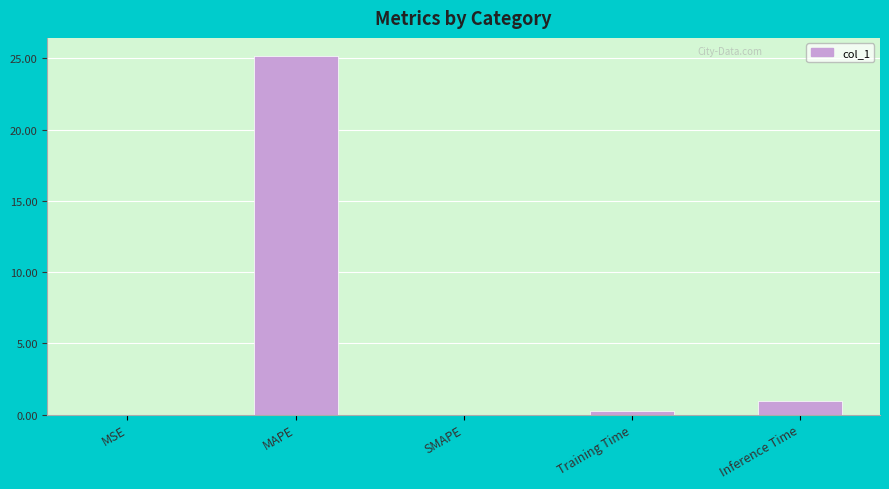

Where is the data nearest to the value 12?

Inference Time